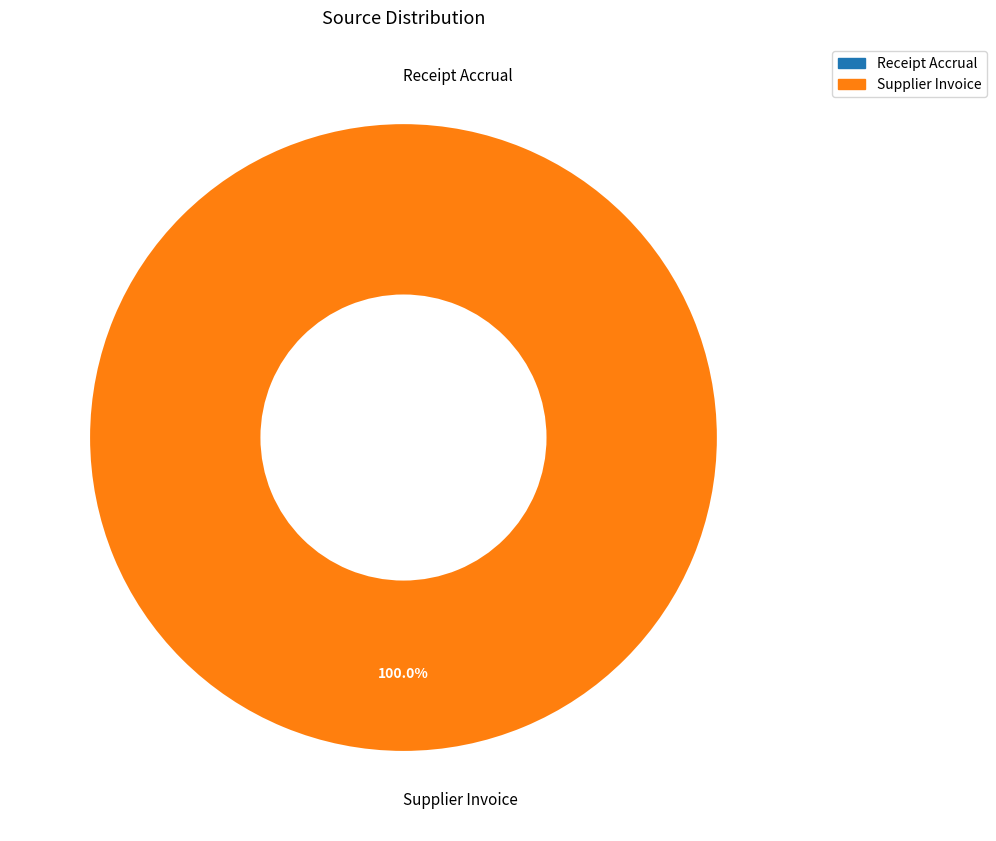

To the nearest percent, what is the difference between the Supplier Invoice and Receipt Accrual slice percentages?

100%